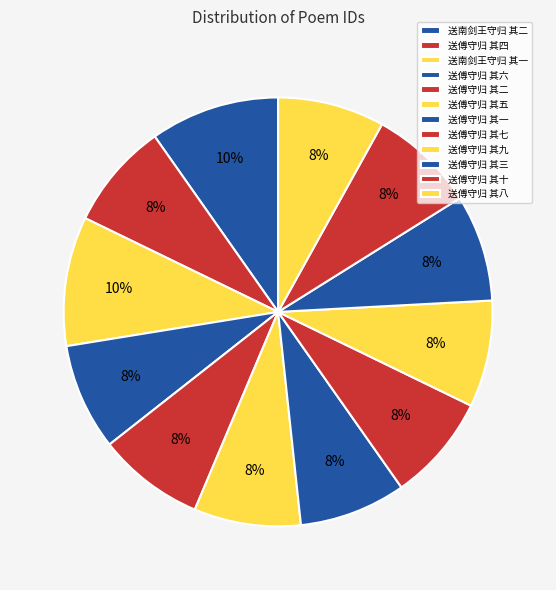

To the nearest percent, what is the combined percentage of 送傅守归 其六 and 送傅守归 其三?

16%